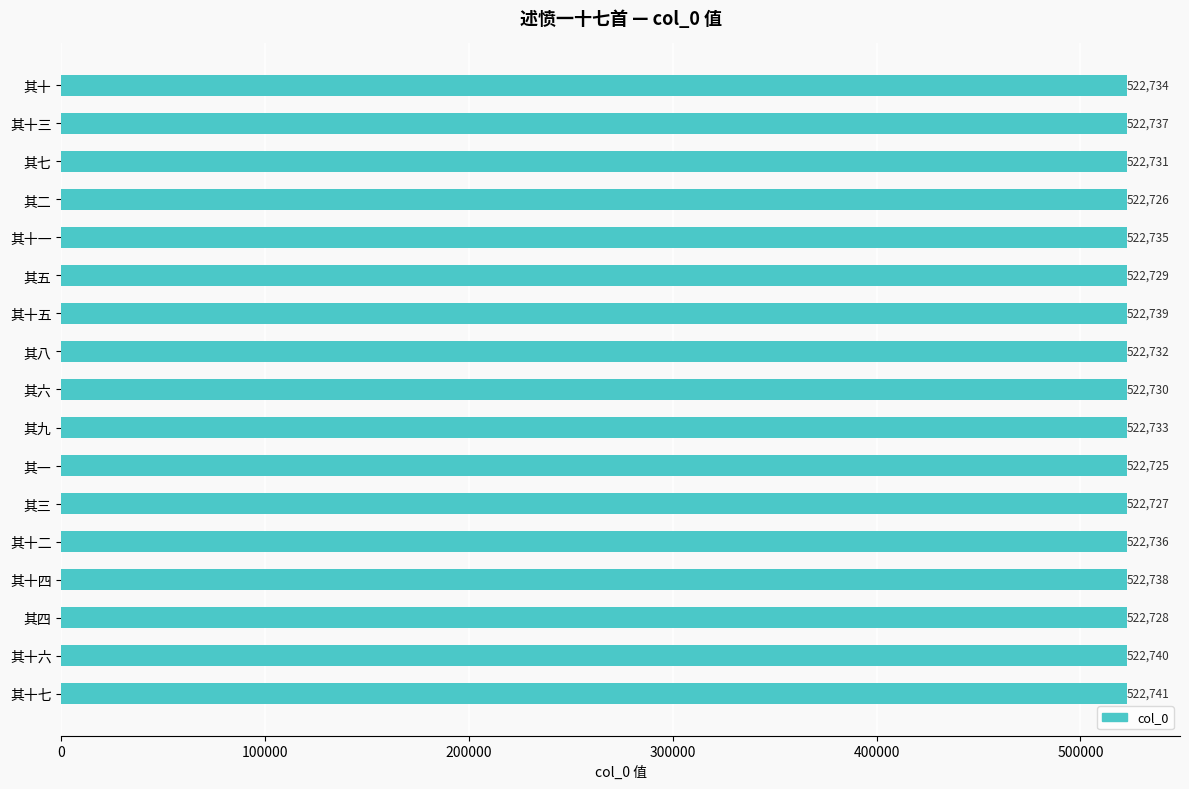

Rank the categories by value from highest to lowest.

其十七, 其十六, 其十五, 其十四, 其十三, 其十二, 其十一, 其十, 其九, 其八, 其七, 其六, 其五, 其四, 其三, 其二, 其一